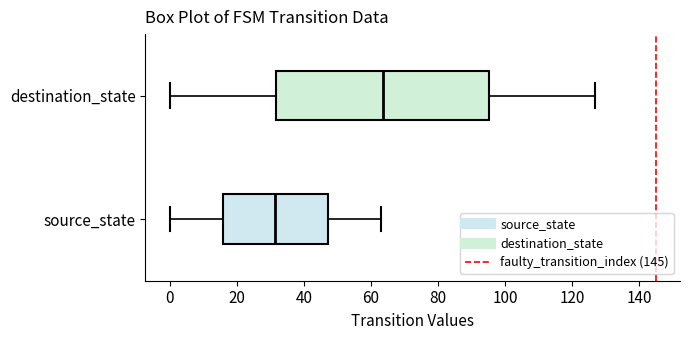

Reading bottom to top, transcribe this box plot: for each box, give where its median line is, the range the box spans, and where its two whiskers end, as read against the x-axis. The values are not printed on the chart, so give them approximately, as read against the axis.

source_state: median 32, box 16 to 48, whiskers 0 to 64
destination_state: median 64, box 32 to 96, whiskers 0 to 128